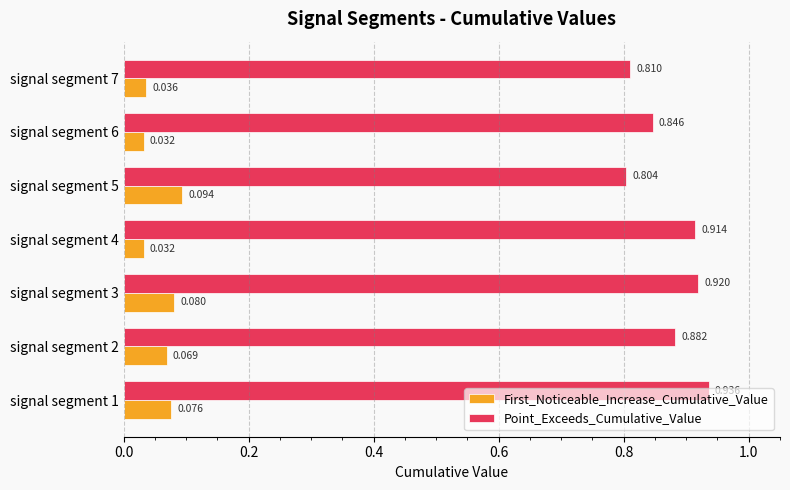

Rank the series by their maximum value, from highest to lowest.

Point_Exceeds_Cumulative_Value, First_Noticeable_Increase_Cumulative_Value